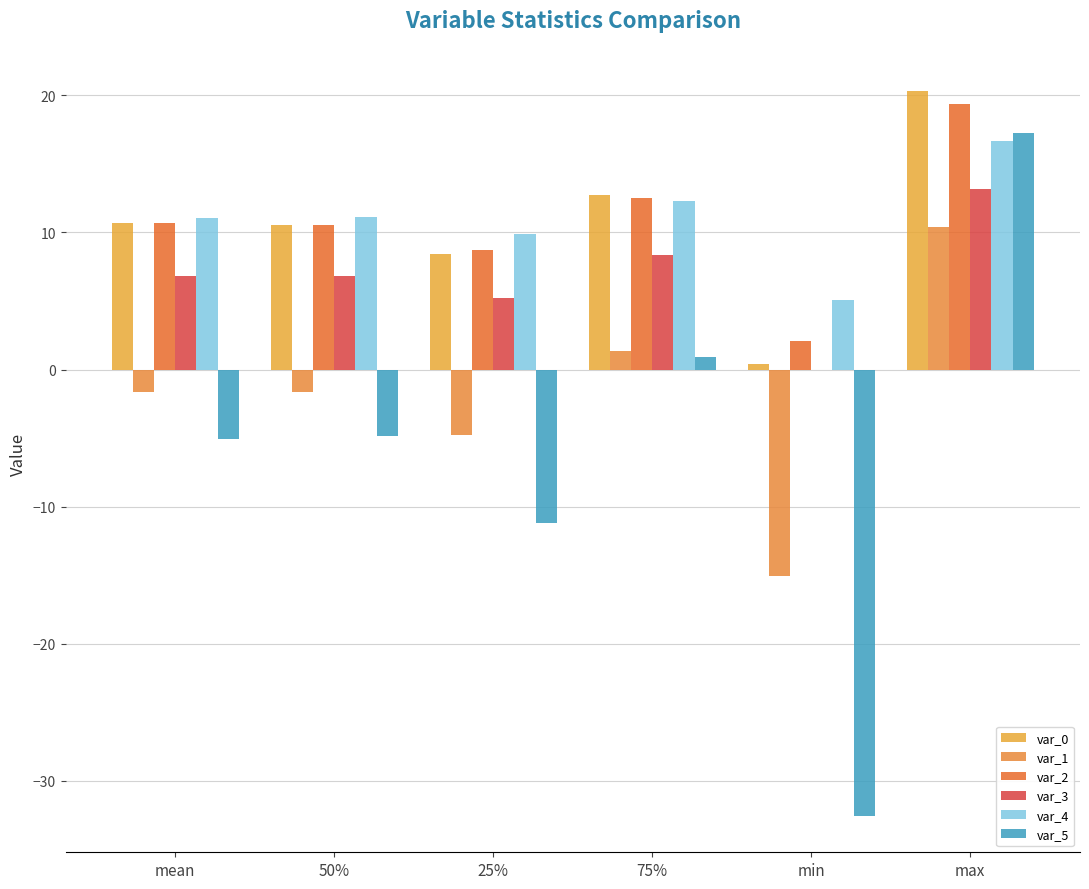

Is it true that var_3 equals 5.3 at 25%?

True